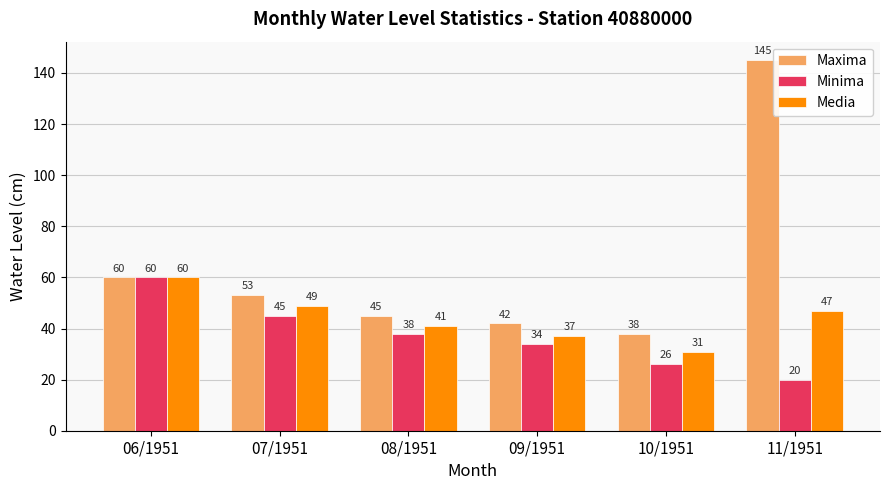

Which series has the widest spread of values?

Maxima